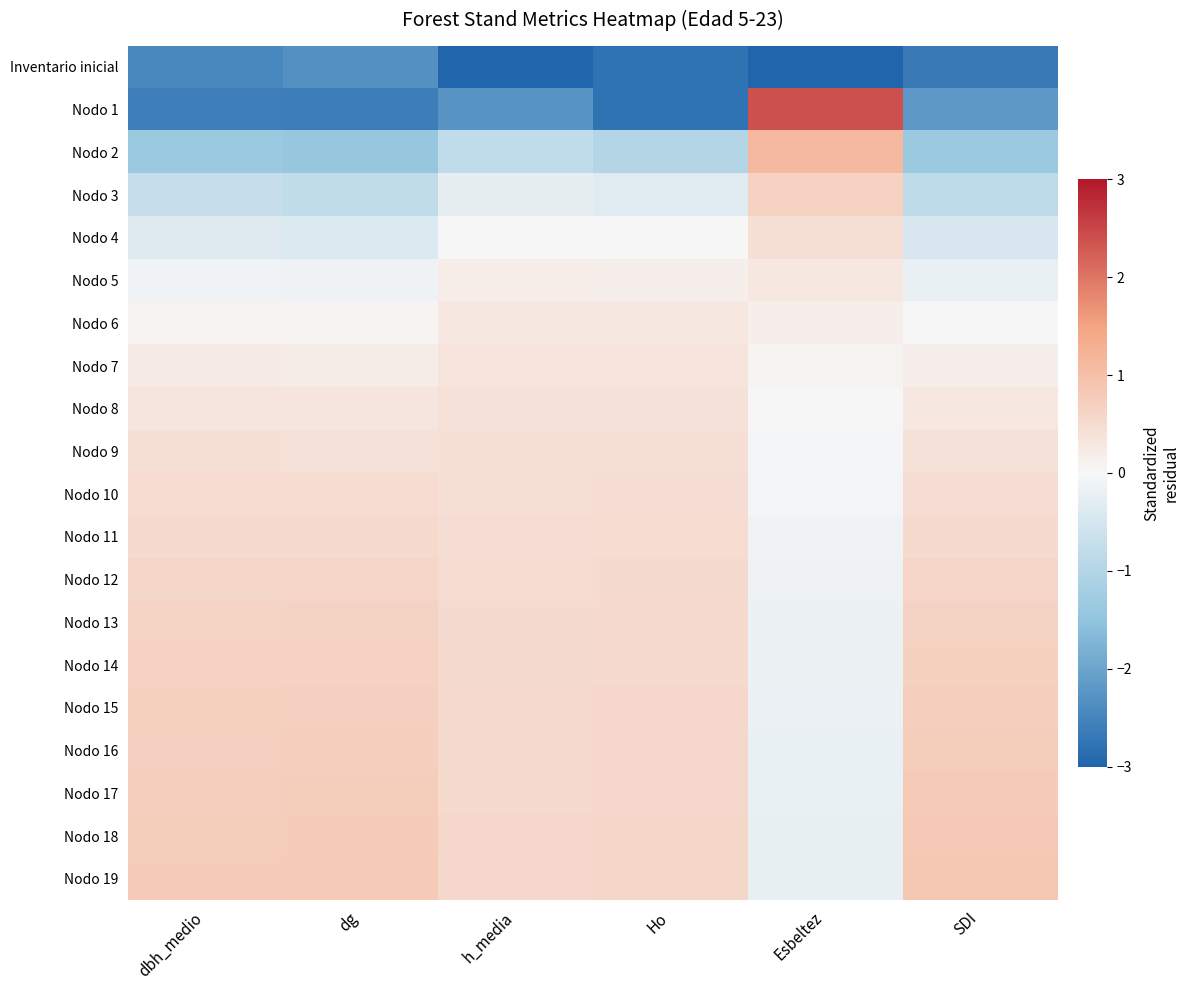

What is the greatest value displayed?

2.4